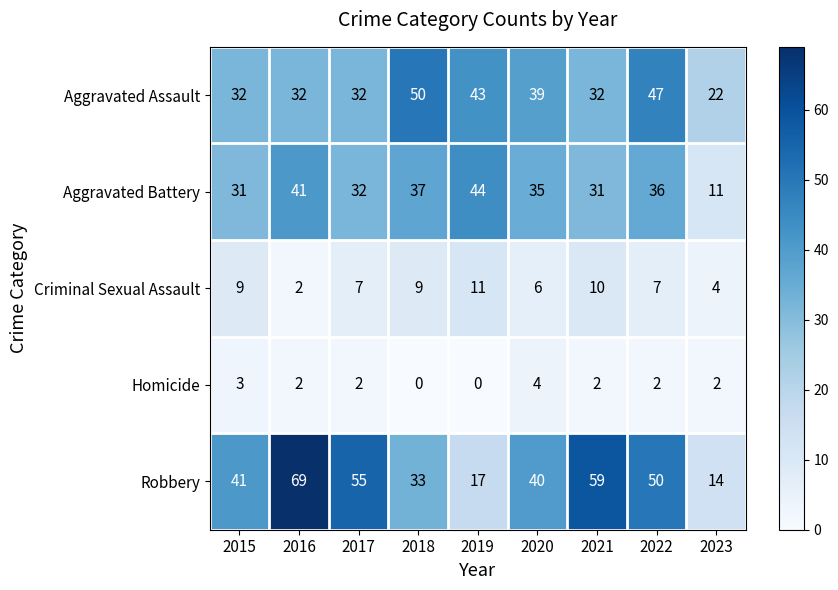

True or false: Criminal Sexual Assault has a value of 6 at 2021.

False